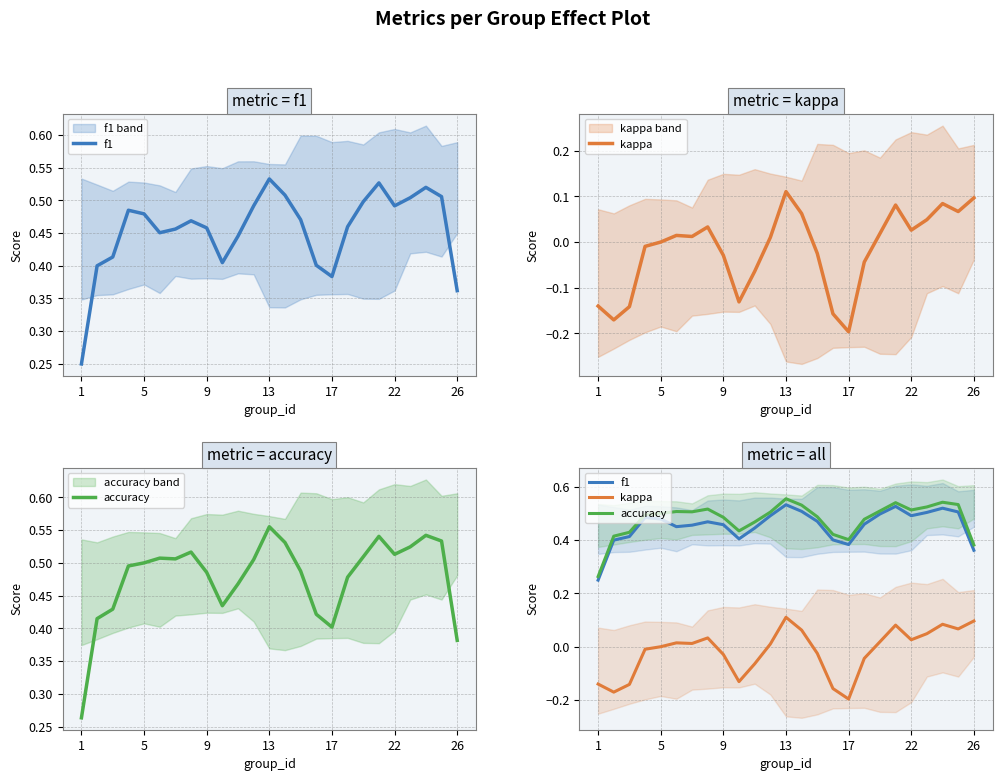

At how many categories does at least one series exceed 0?

25